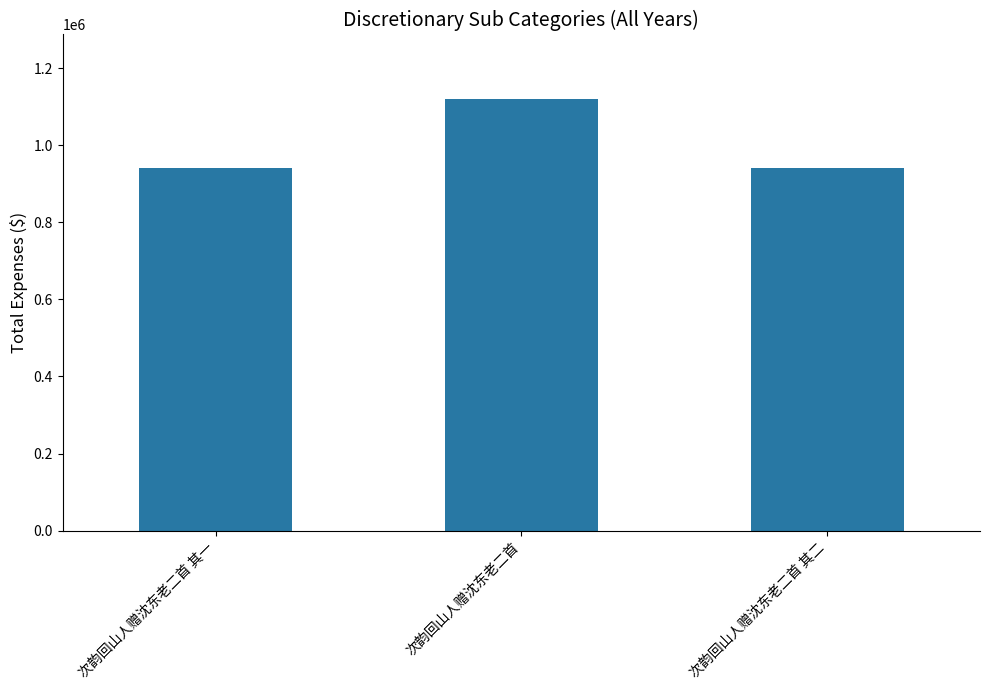

The chart shows a value of 1246846 at 次韵回山人赠沈东老二首 其二. True or false?

False